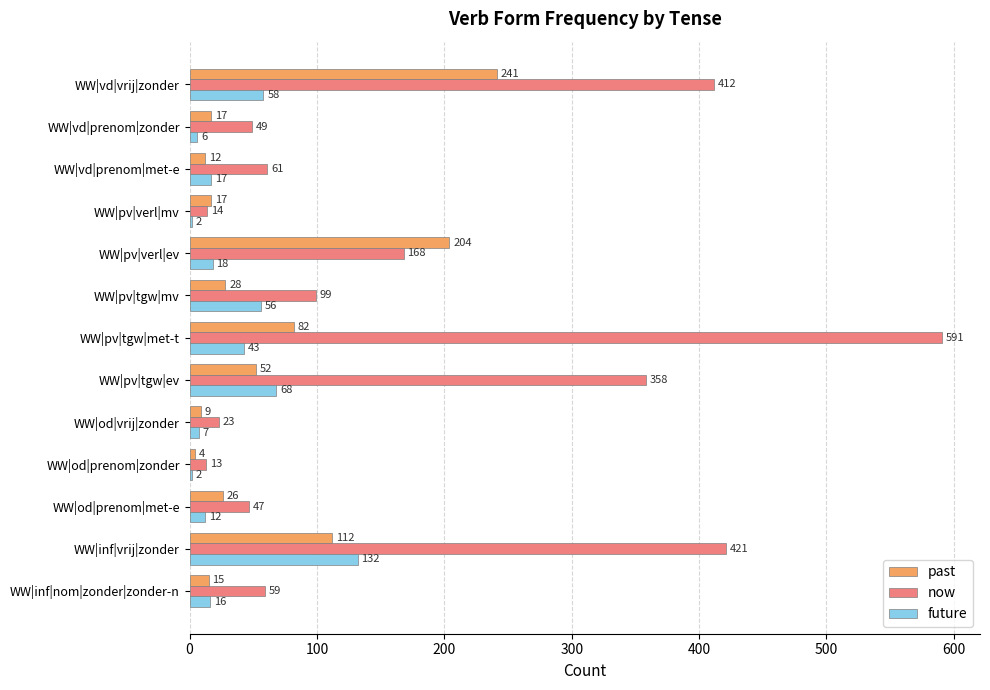

At which label is now closest to 302?

WW|pv|tgw|ev